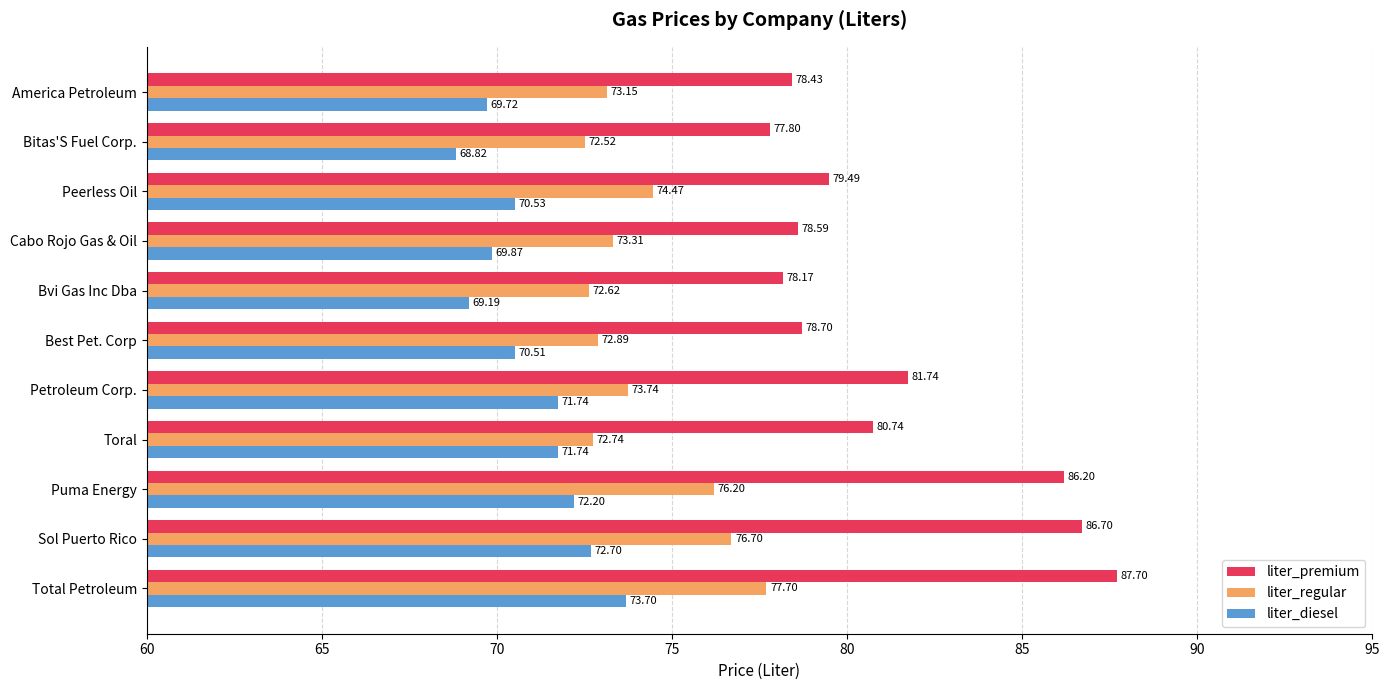

What is the spread (max minus min) of values at Peerless Oil?

9.0